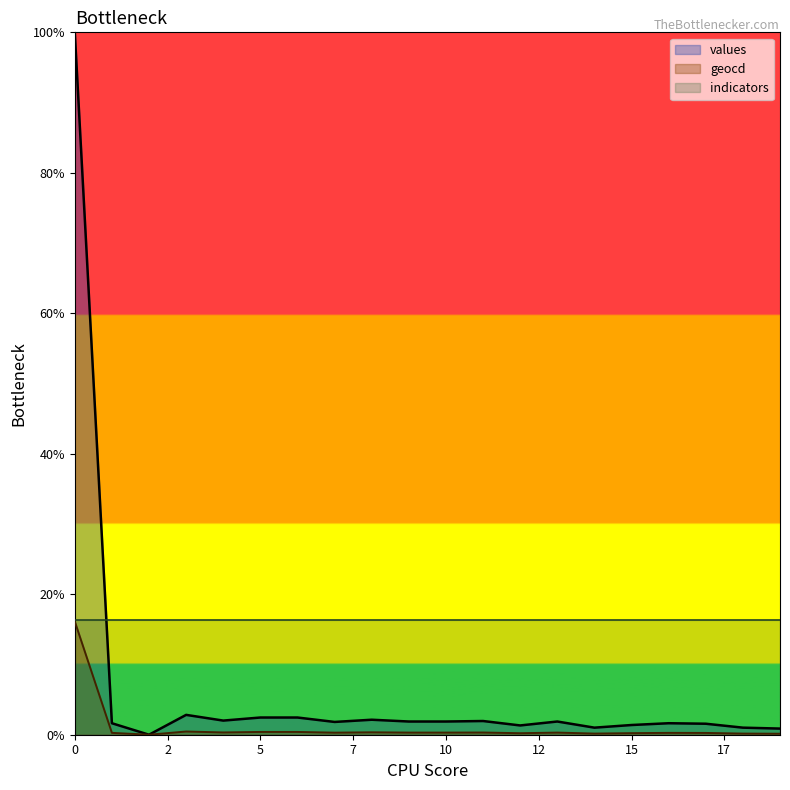

What is the highest value of the geocd series?

16.1